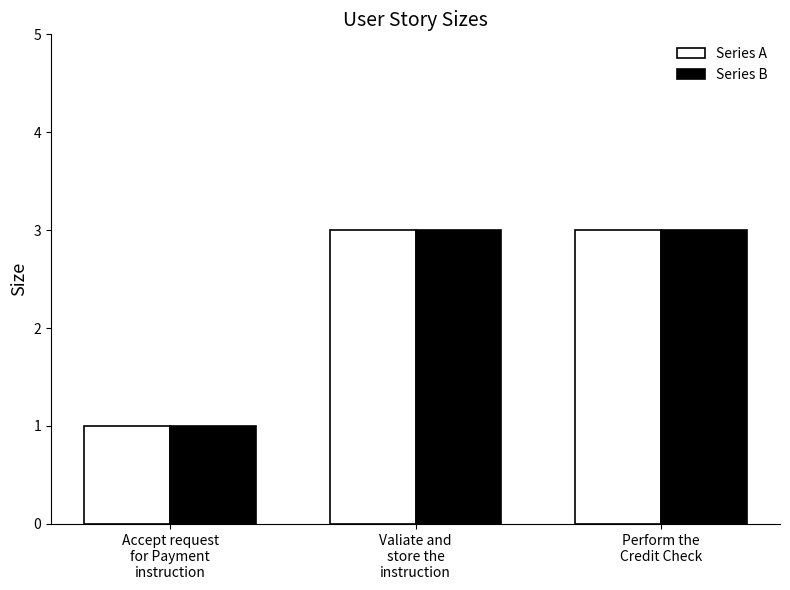

The Series A series shows 1 at Accept request
for Payment
instruction. True or false?

True